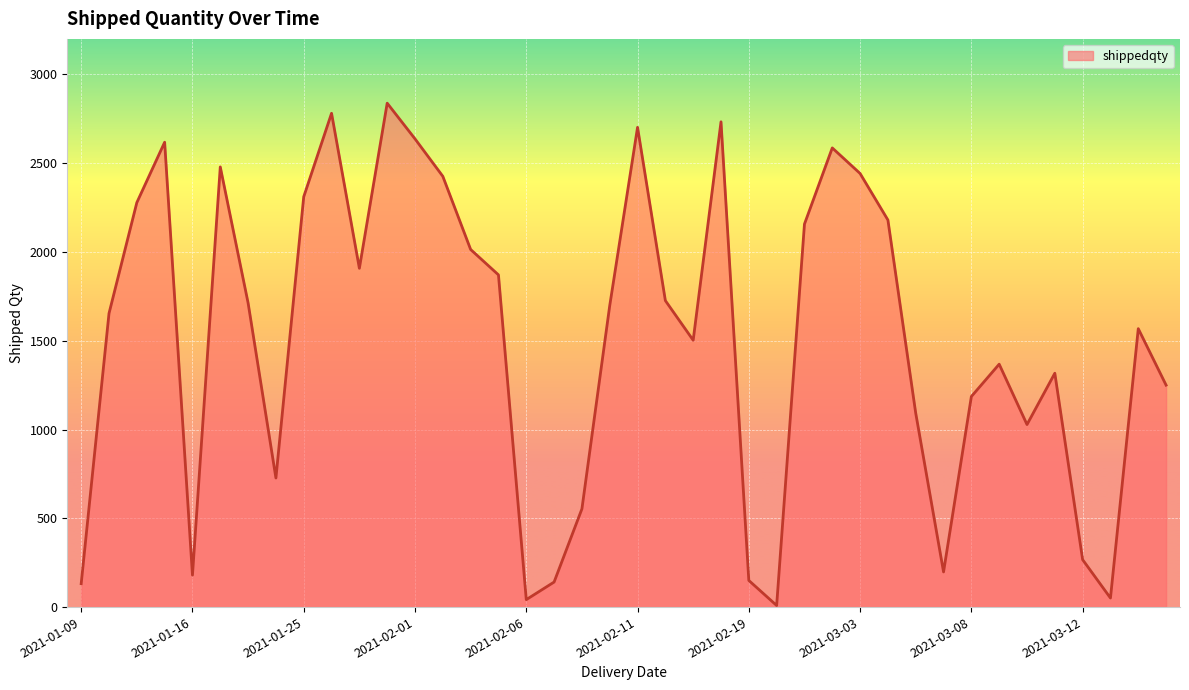

What is the difference between the maximum and minimum values?

2829